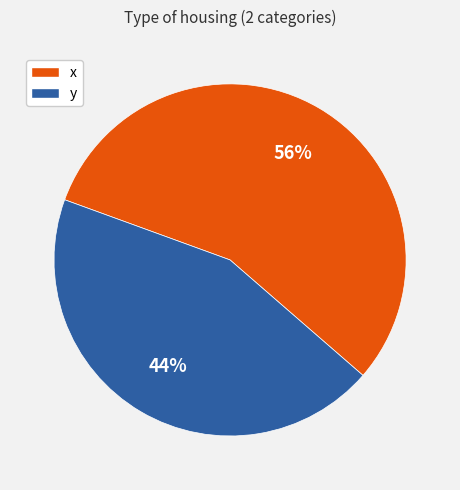

To the nearest percent, what percentage of the pie is y?

44%